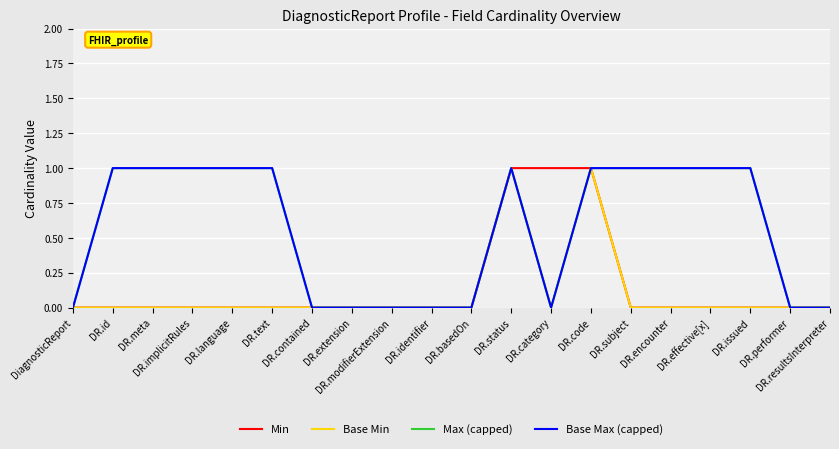

What position from the left is DiagnosticReport?

1